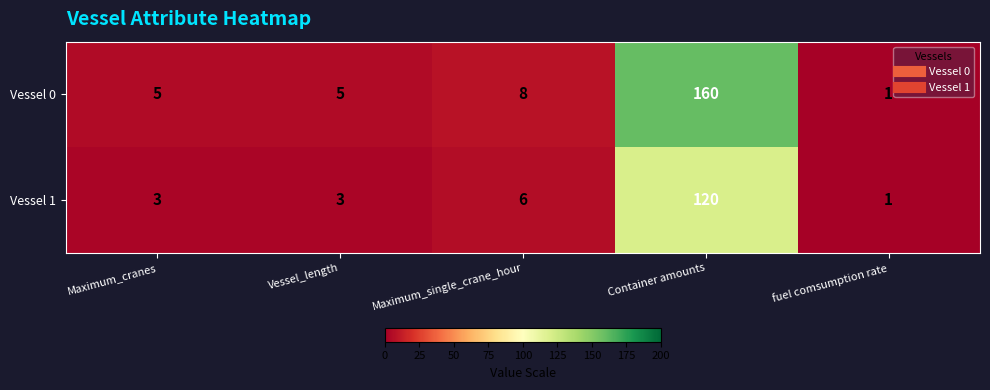

Which series has the widest spread of values?

Vessel 0